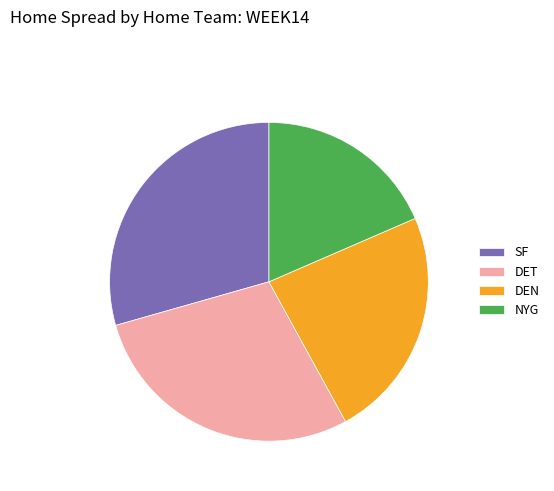

Count the number of slices in the pie.

4